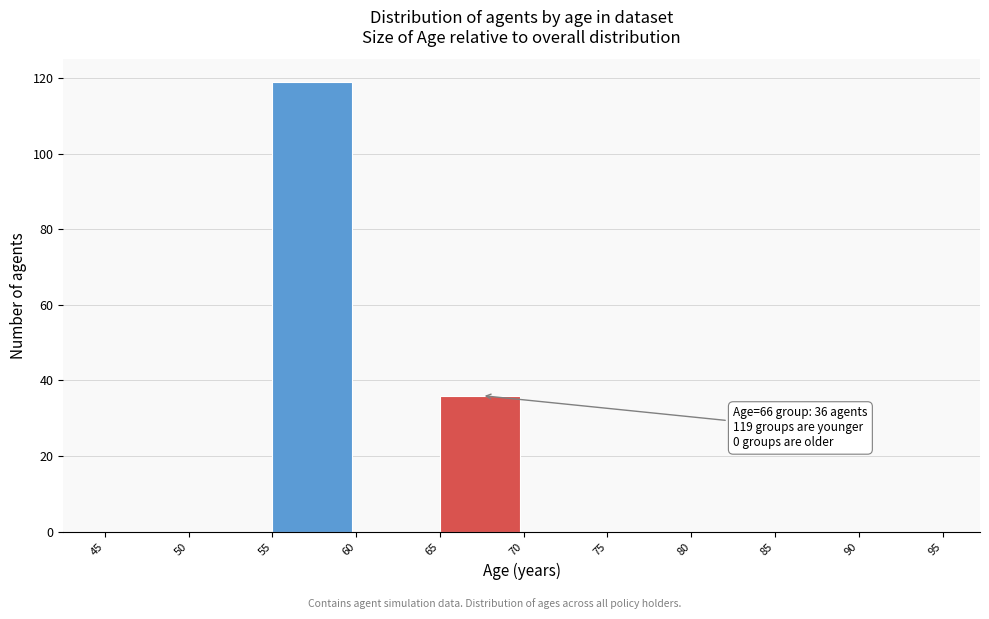

Over which range of the x-axis is the bar tallest?

55 to 60